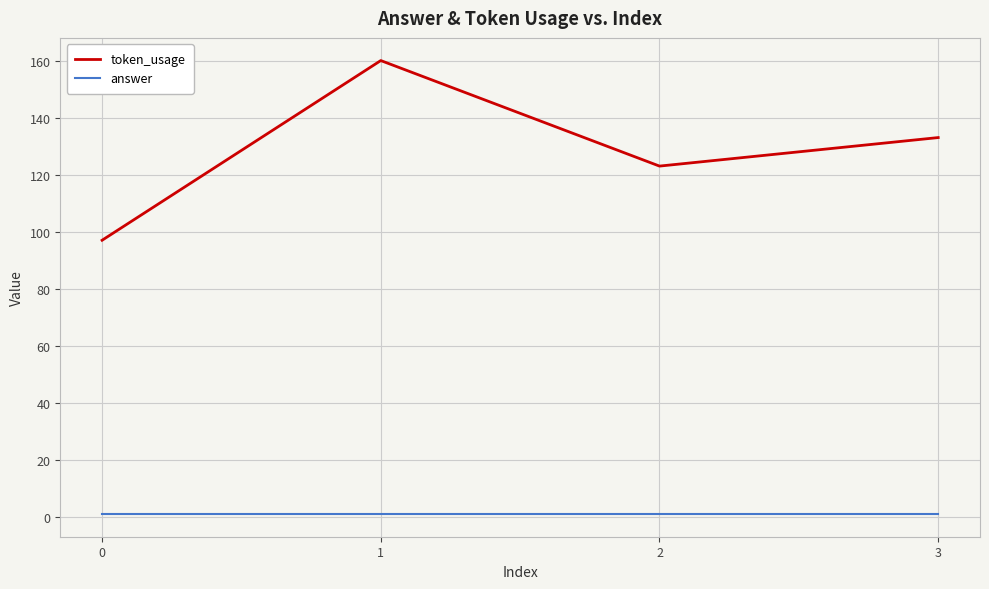

Where is the first local minimum for token_usage?

2